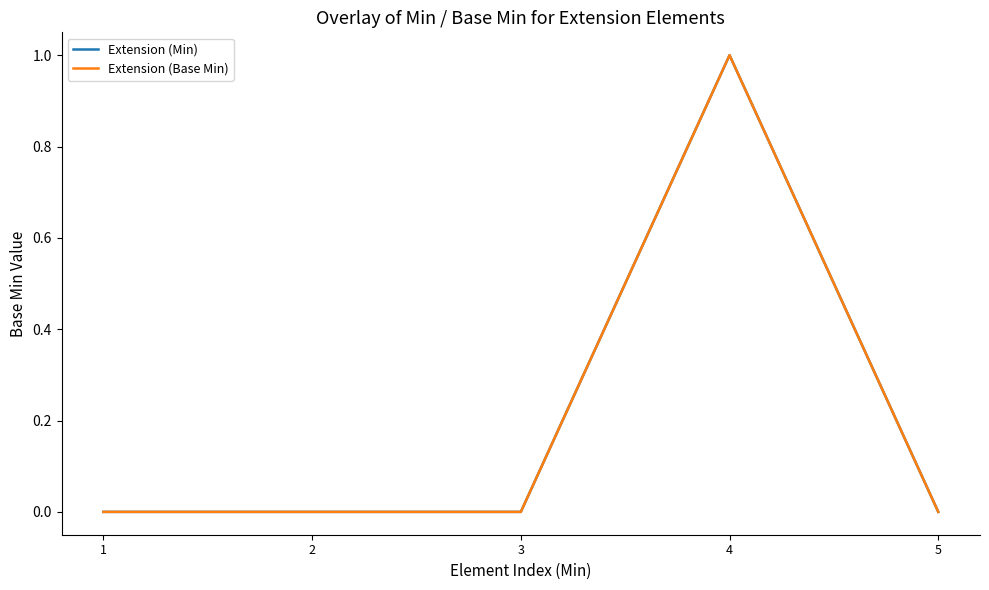

Rank the series by their maximum value, from highest to lowest.

Extension (Min), Extension (Base Min)